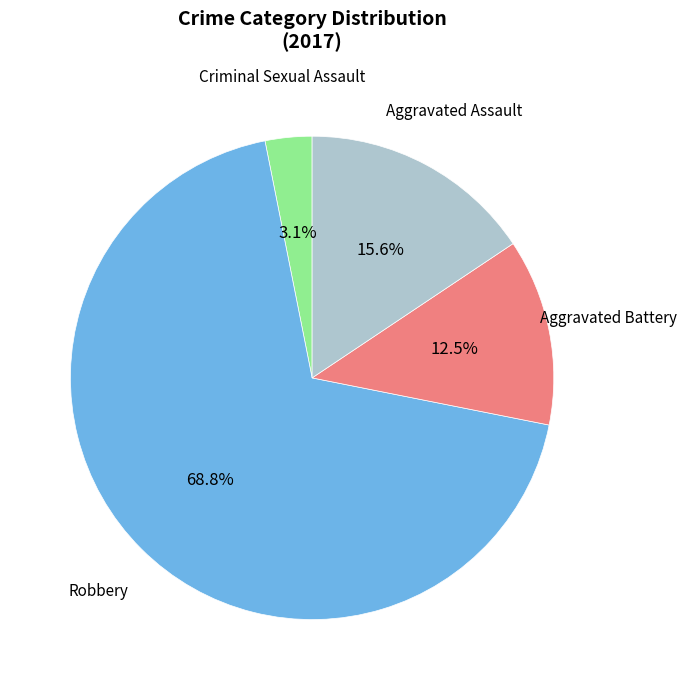

Count the number of slices in the pie.

4